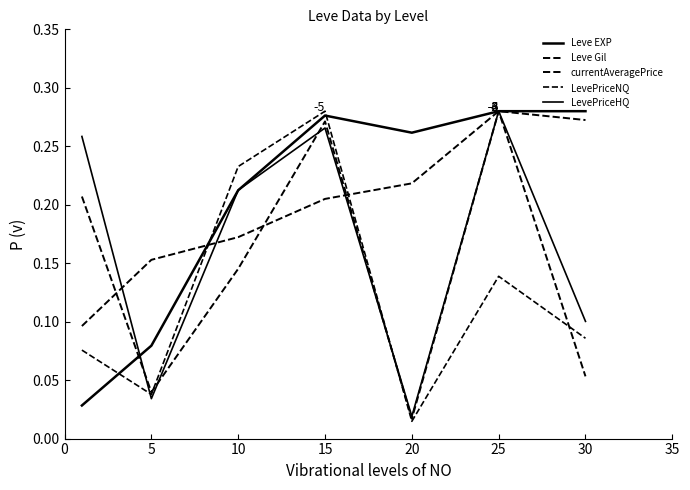

How many lines are shown in the chart?

5